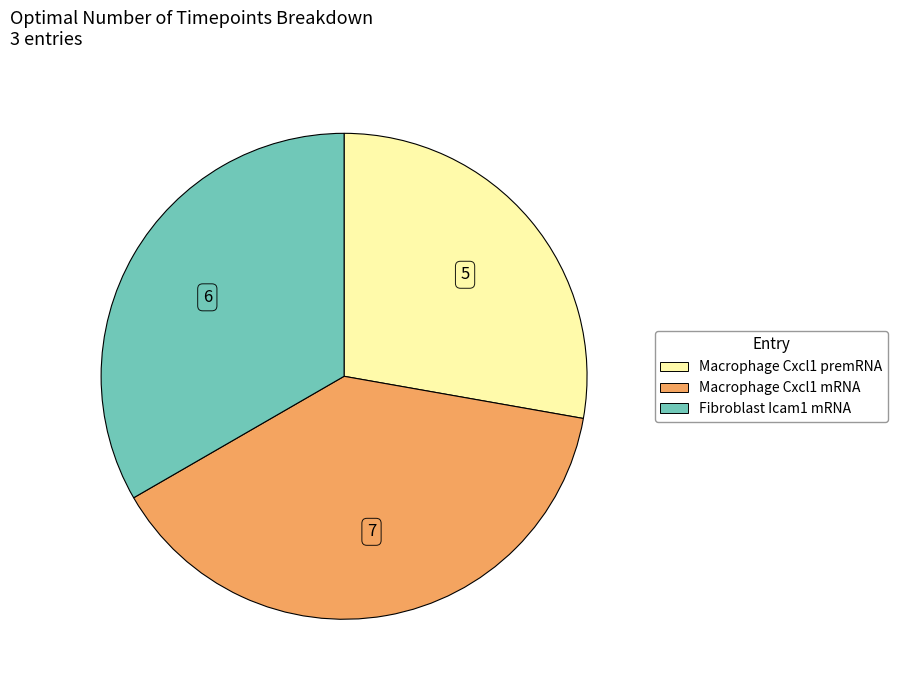

Combined, do Macrophage Cxcl1 premRNA and Macrophage Cxcl1 mRNA account for over 50%?

Yes